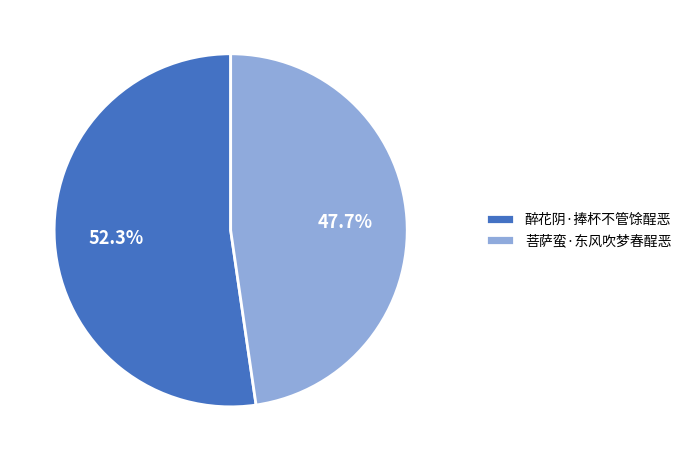

Does 菩萨蛮·东风吹梦春酲恶 account for over 50% of the chart?

No